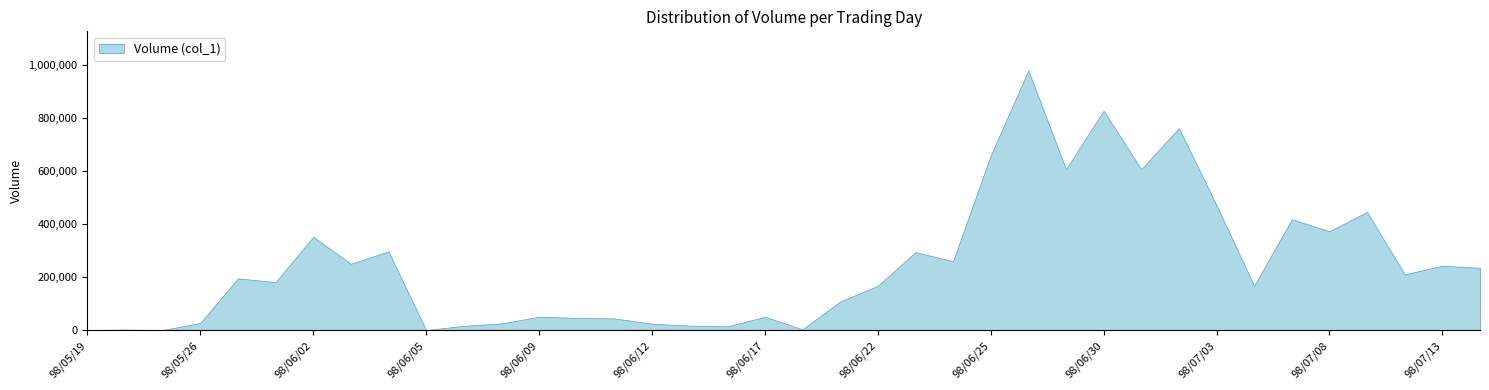

List the labels in order of value, largest first.

98/06/26, 98/06/30, 98/07/02, 98/06/25, 98/06/29, 98/07/01, 98/07/03, 98/07/09, 98/07/07, 98/07/08, 98/06/02, 98/06/04, 98/06/23, 98/06/24, 98/06/03, 98/07/13, 98/07/14, 98/07/10, 98/05/27, 98/06/01, 98/06/22, 98/07/06, 98/06/19, 98/06/09, 98/06/17, 98/06/10, 98/06/11, 98/05/26, 98/06/08, 98/06/12, 98/06/15, 98/06/06, 98/06/16, 98/06/18, 98/05/22, 98/05/19, 98/05/25, 98/06/05